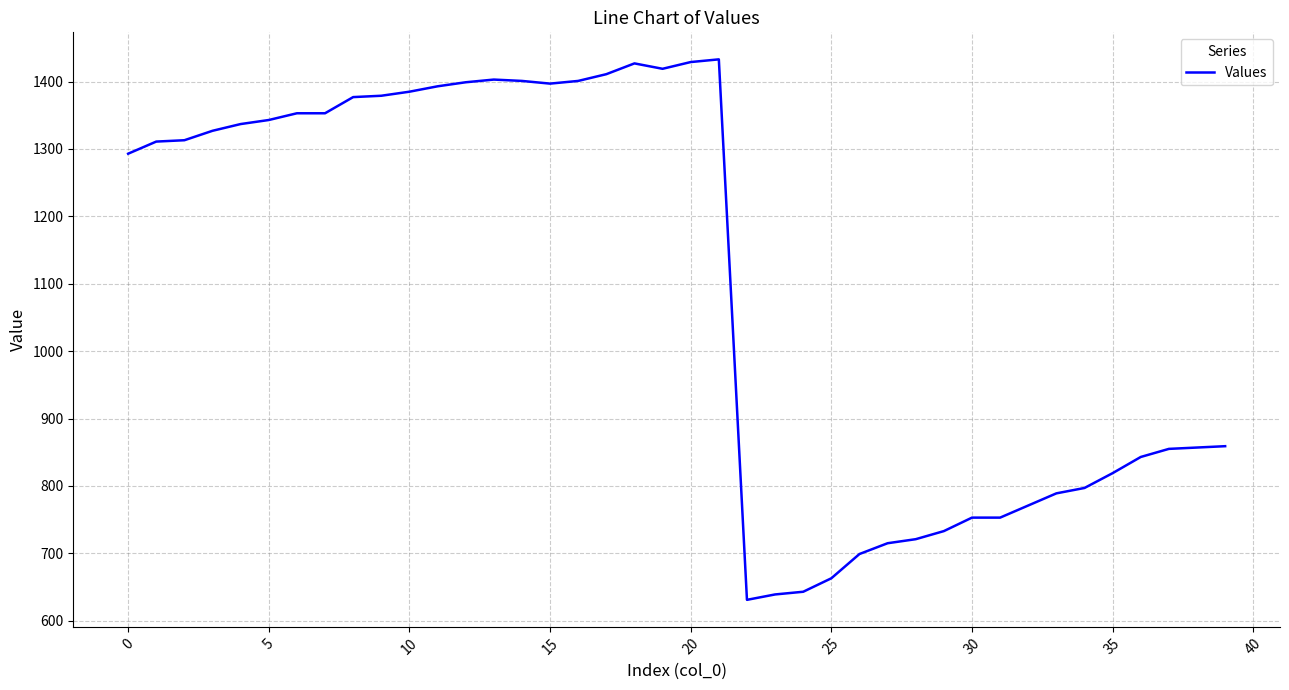

What is the maximum value shown in the chart?

1433